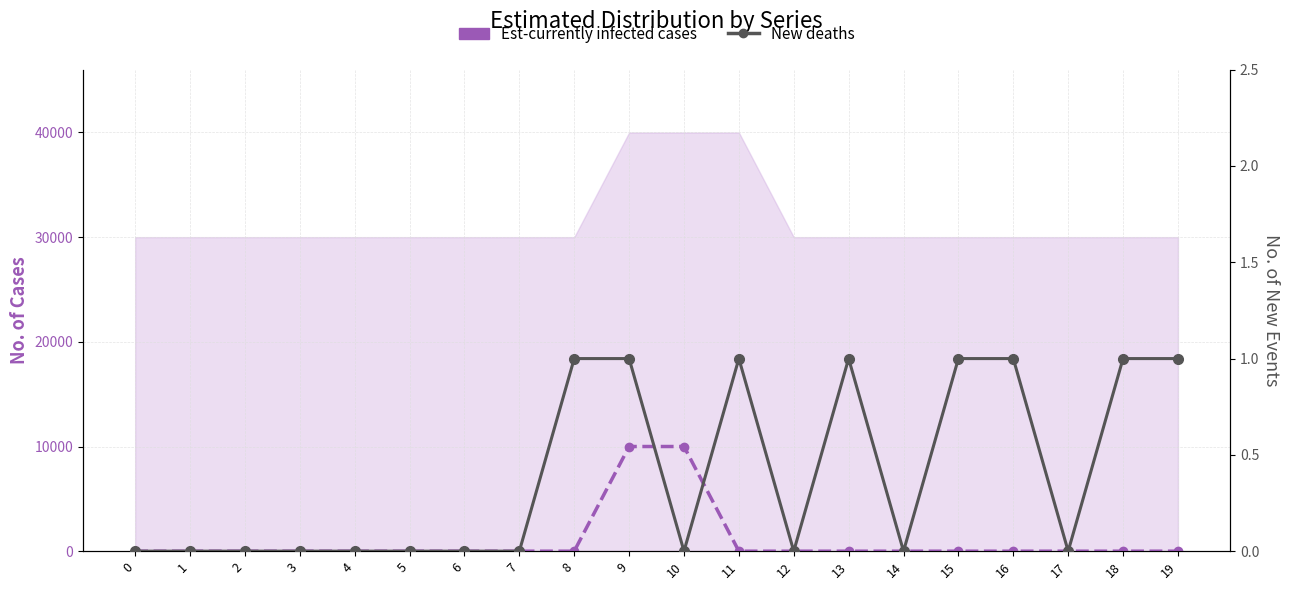

List the labels in order of Est-currently infected cases value, largest first.

9, 10, 0, 1, 2, 3, 4, 5, 6, 7, 8, 11, 12, 13, 14, 15, 16, 17, 18, 19